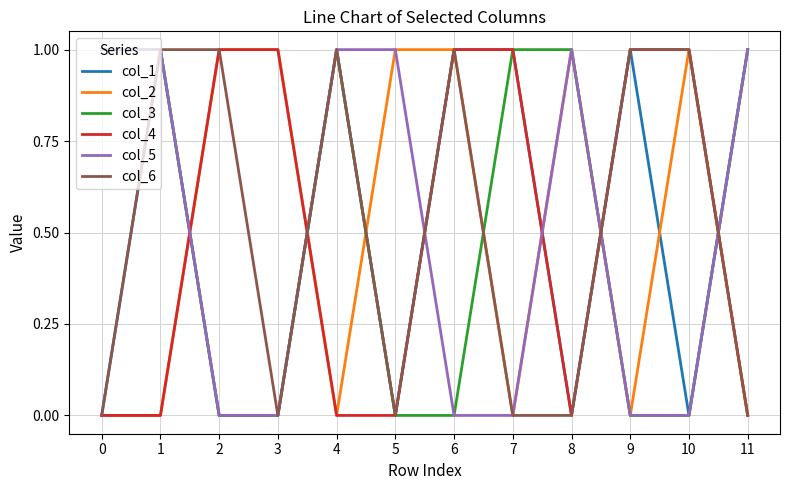

What is the total value across all series at 6?

4